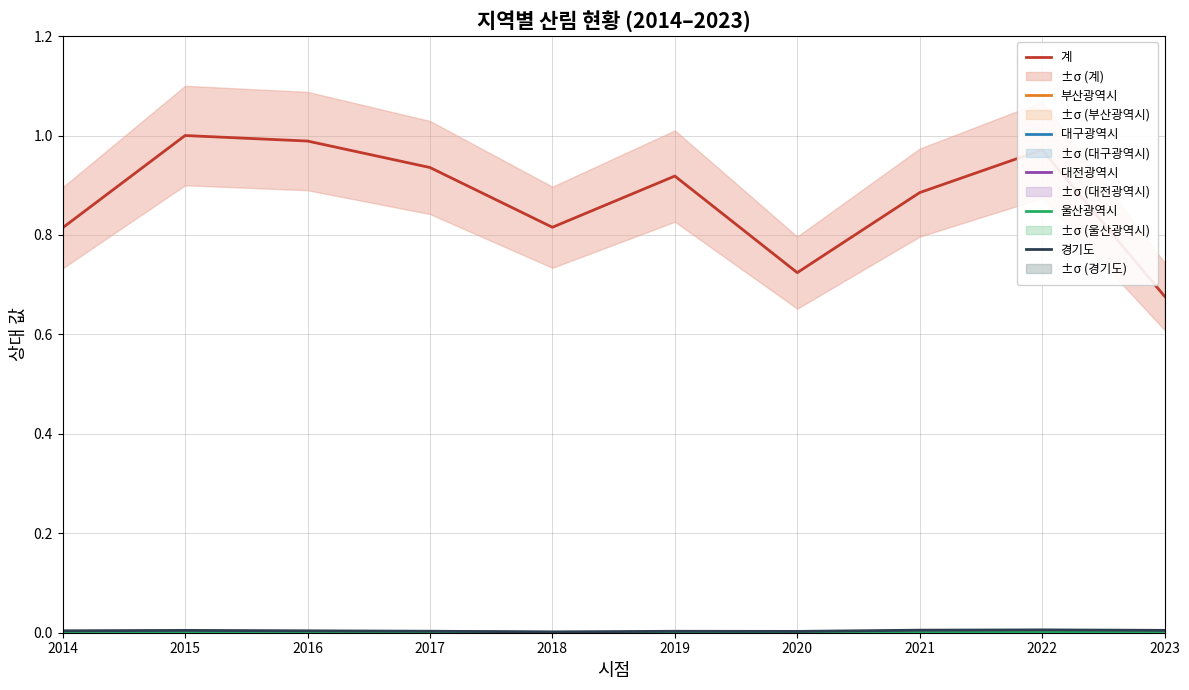

What is the difference between the highest and lowest values at 2023?

0.7